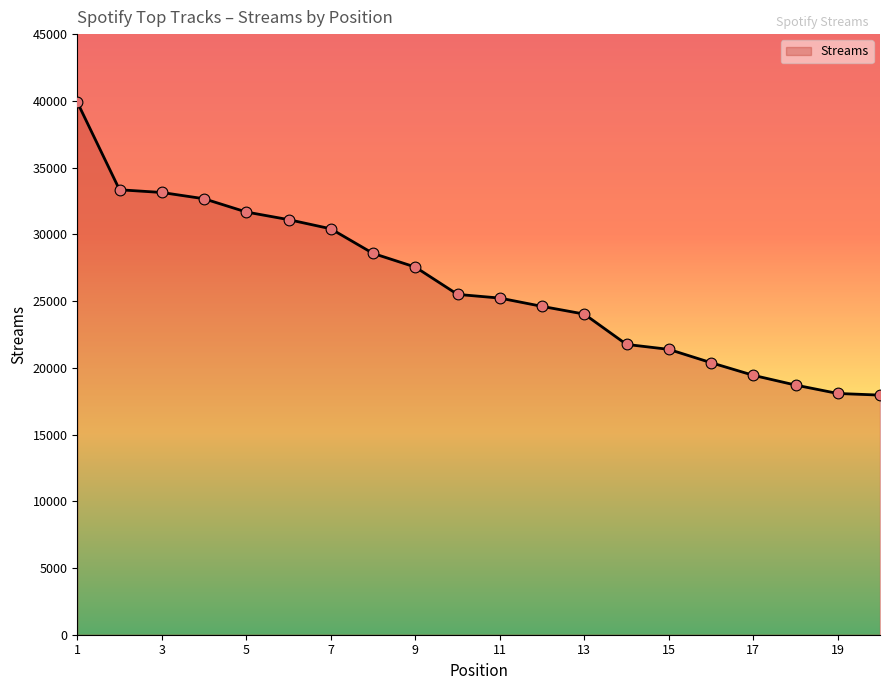

What is the greatest value displayed?

39902